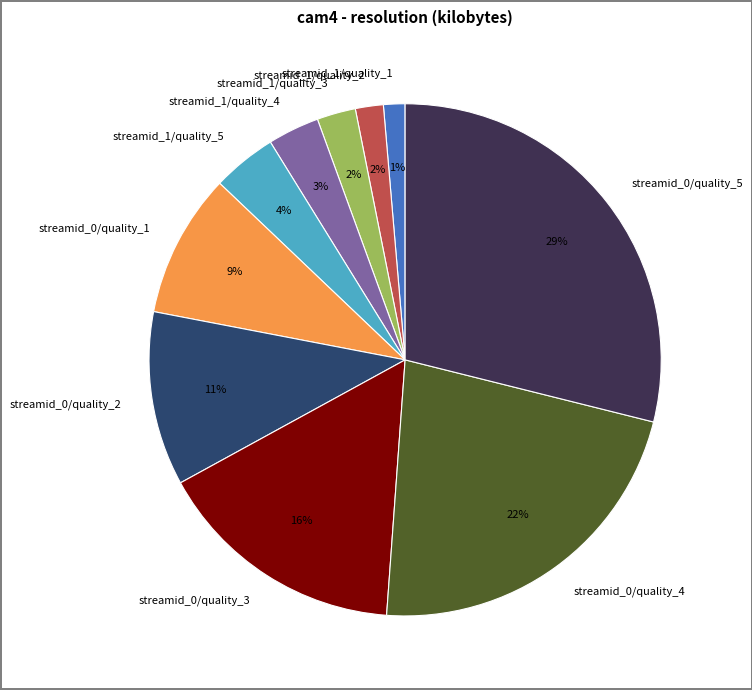

Which slice is the largest?

streamid_0/quality_5